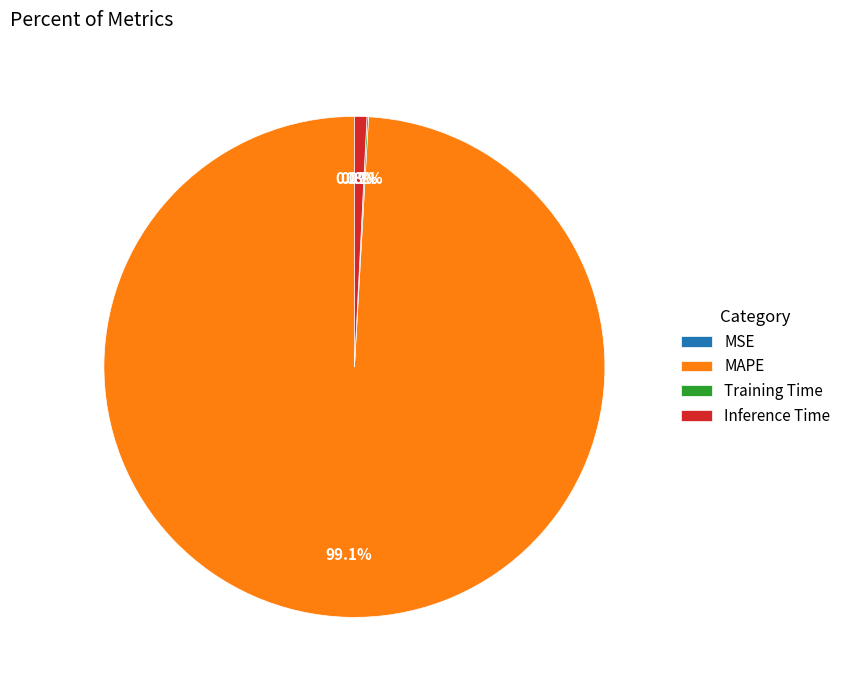

To the nearest percent, what is the average slice percentage?

25%